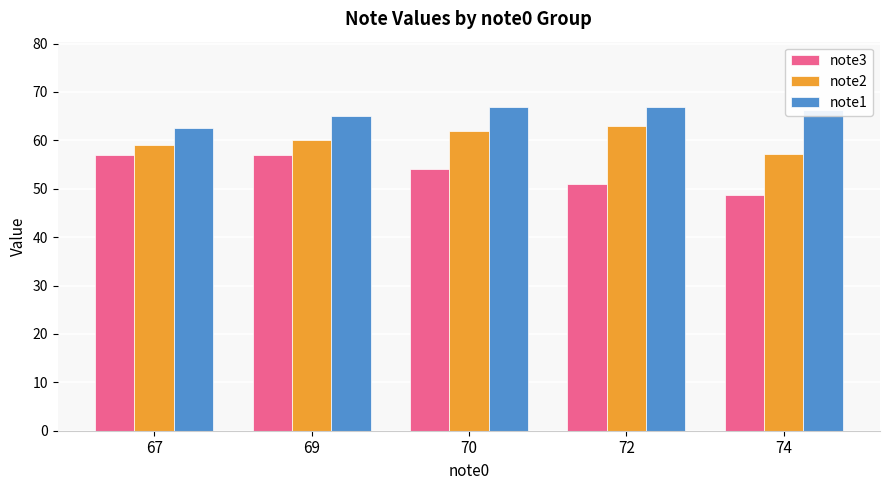

What is the sum of all note1 values?

327.7